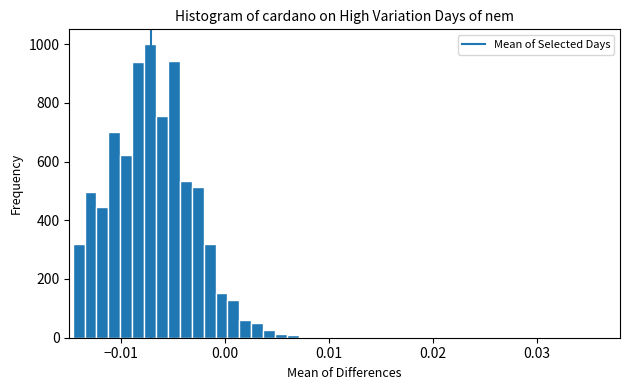

Around what value on the x-axis is the tallest bar? Give the approximate position of its centre, as read against the axis.

-0.007